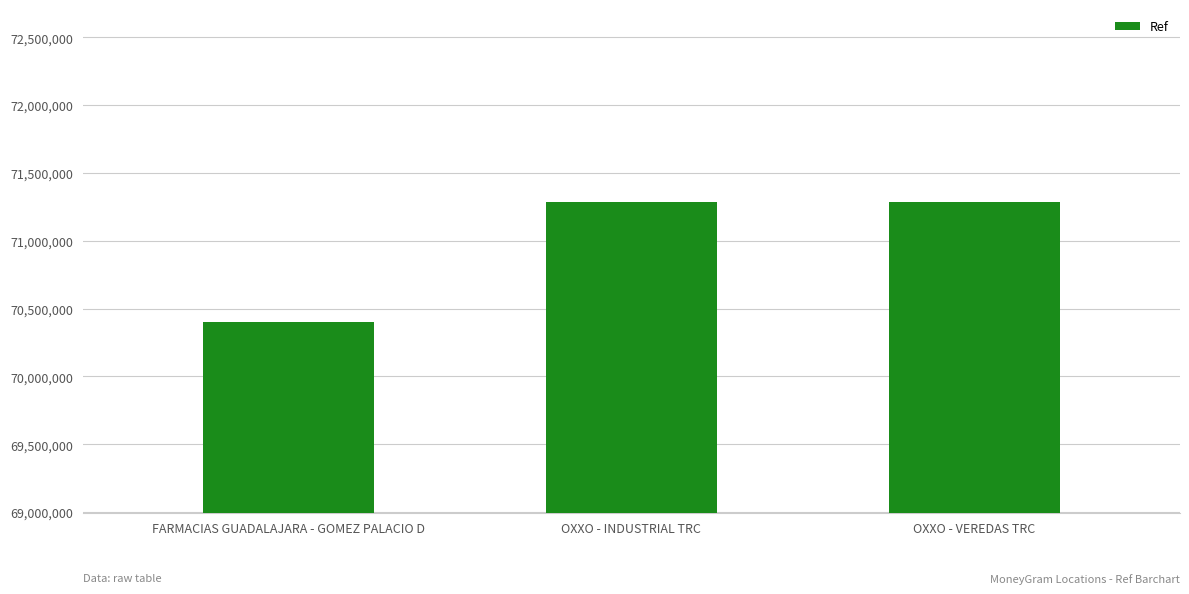

The chart shows a value of 124972672 at OXXO - INDUSTRIAL TRC. True or false?

False